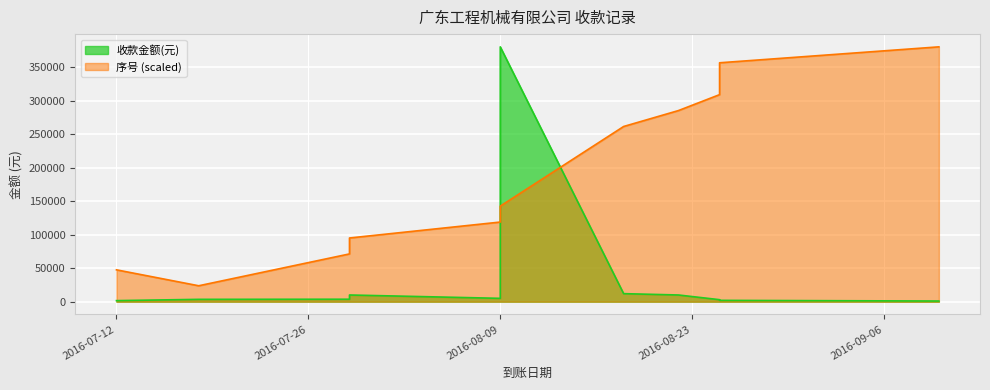

True or false: 收款金额(元) and 序号 intersect in this chart.

True